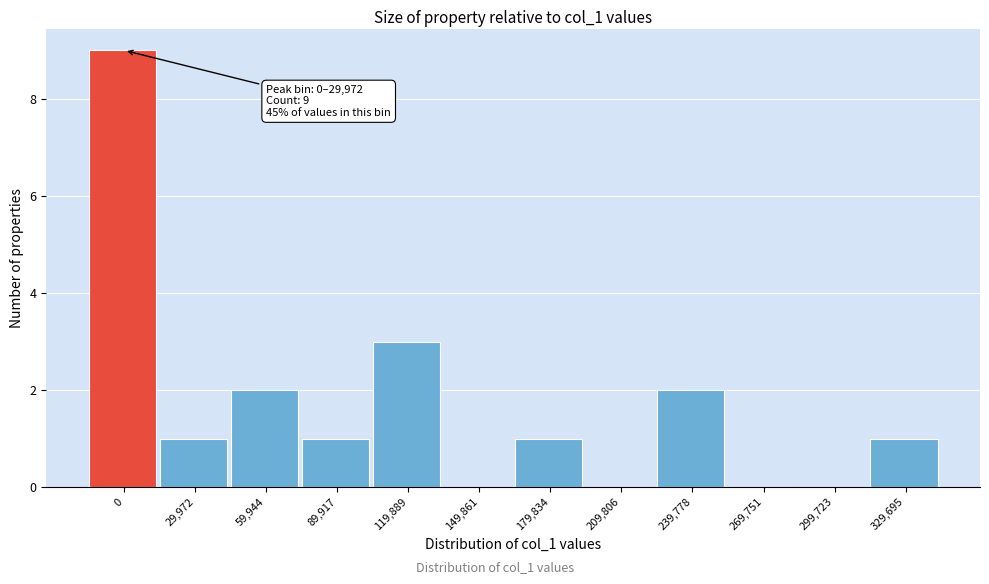

Reading left to right, list all the values displayed in this chart.

0=9	29,972=1	59,944=2	89,917=1	119,889=3	149,861=0	179,834=1	209,806=0	239,778=2	269,751=0	299,723=0	329,695=1